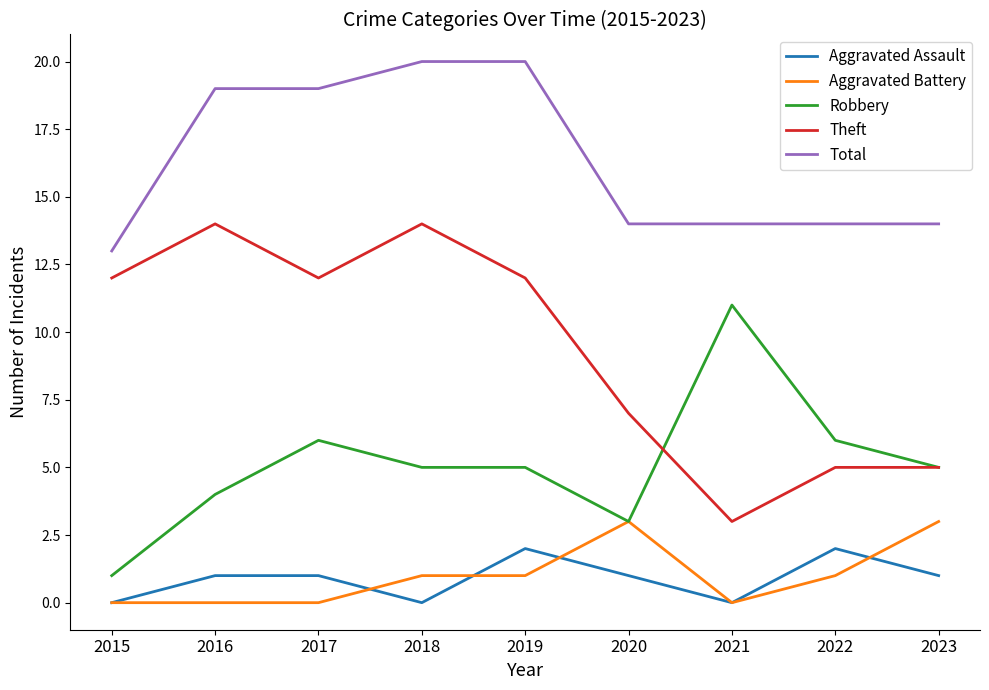

What is the spread (max minus min) of values at 2023?

13